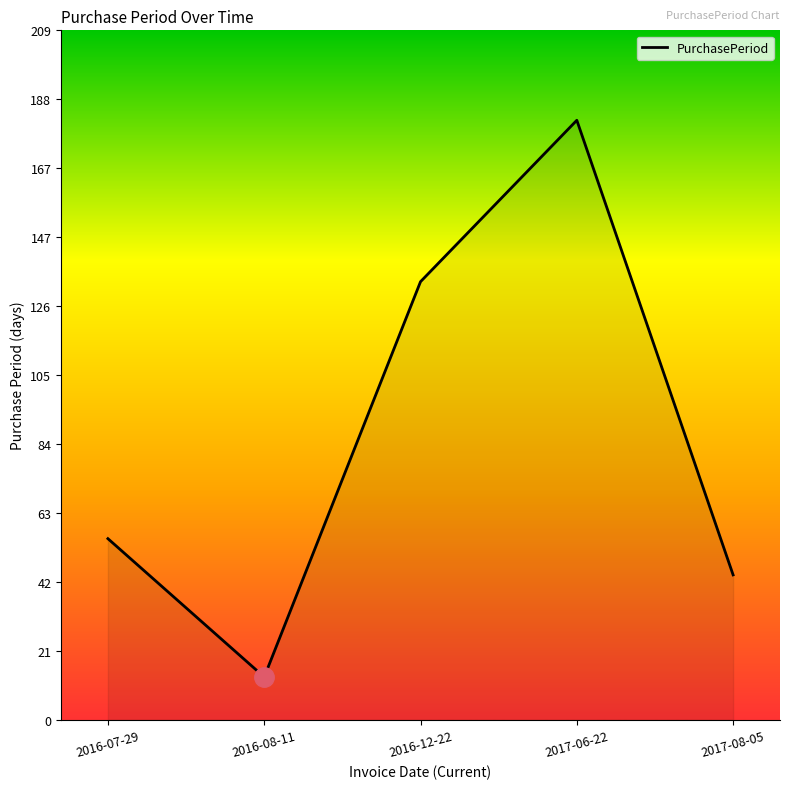

Where is the first local maximum?

2017-06-22